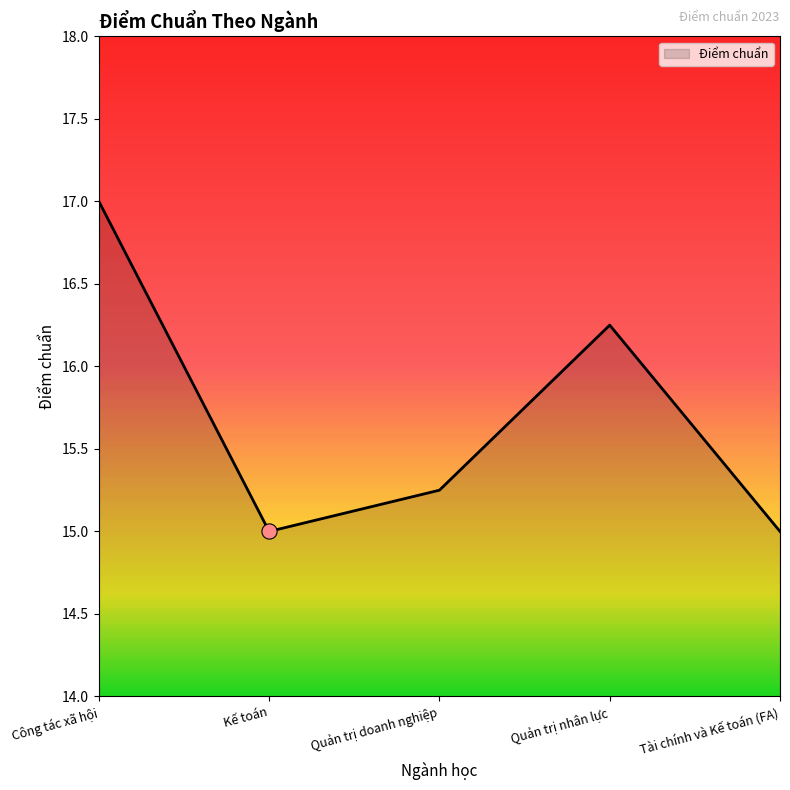

Approximately how many times larger is the value at Quản trị nhân lực compared to Công tác xã hội?

1.0